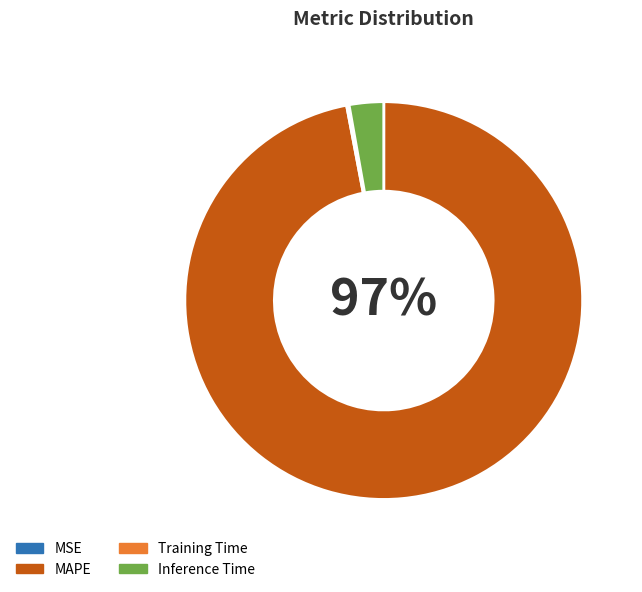

Is there any slice that represents more than half of the pie?

Yes